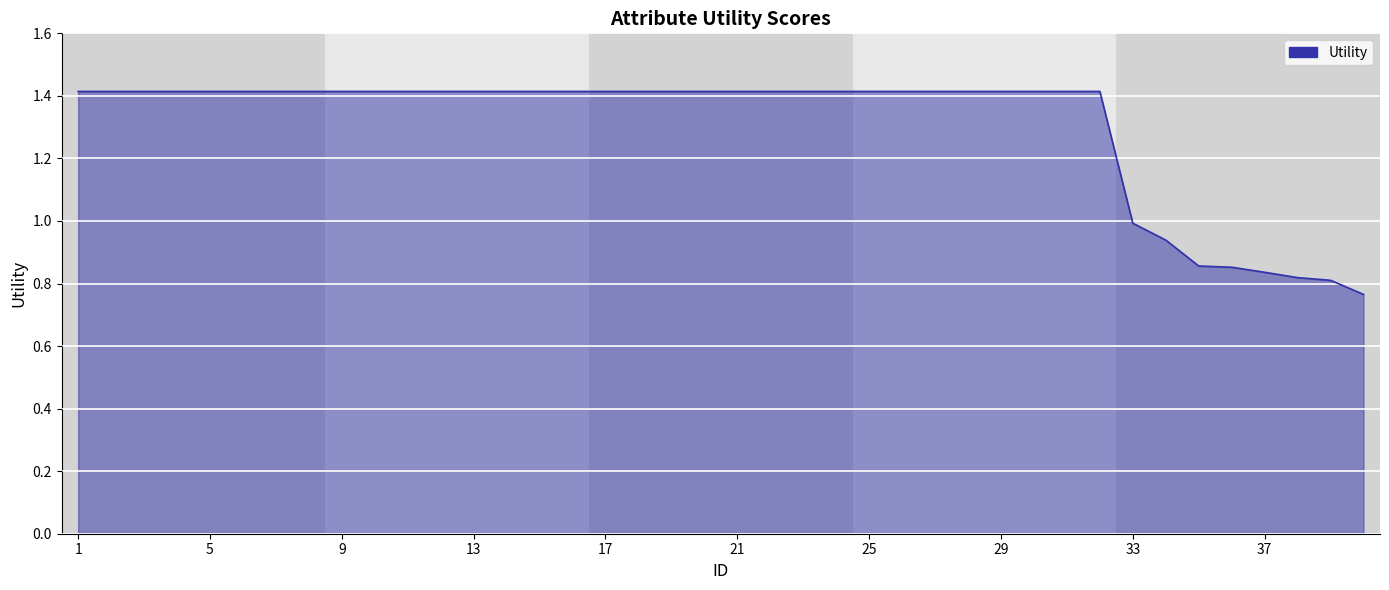

What is the difference between the maximum and minimum values?

0.6